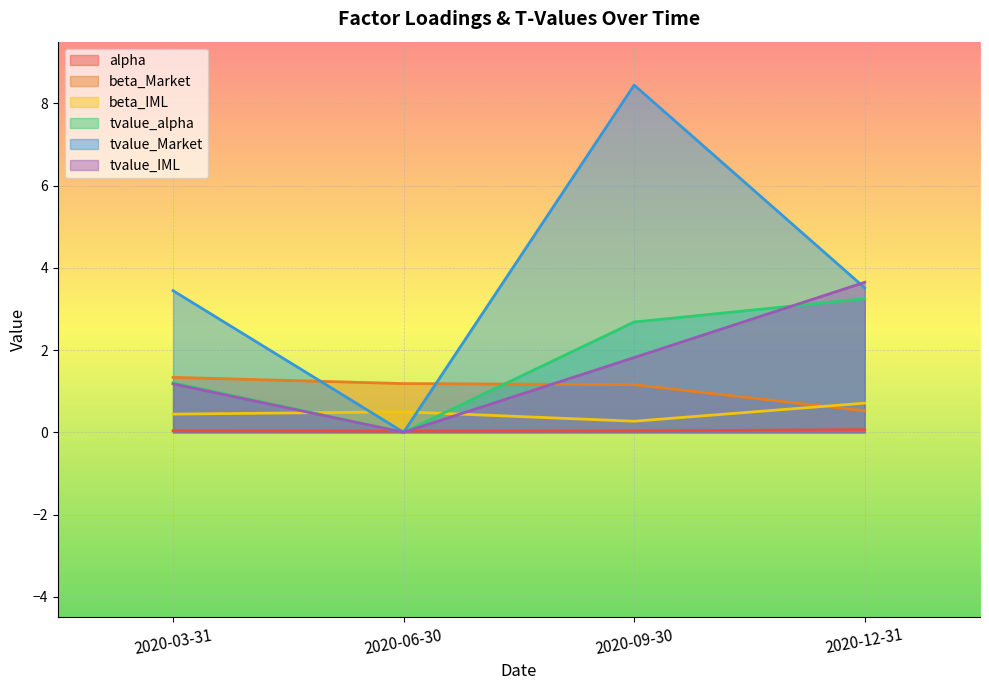

Reading right to left, what are all the values shown in this chart?

alpha: 2020-12-31=0.1	2020-09-30=0.0	2020-06-30=0.0	2020-03-31=0.0
beta_Market: 2020-12-31=0.5	2020-09-30=1.2	2020-06-30=1.2	2020-03-31=1.3
beta_IML: 2020-12-31=0.7	2020-09-30=0.3	2020-06-30=0.5	2020-03-31=0.4
tvalue_alpha: 2020-12-31=3.2	2020-09-30=2.7	2020-06-30=0.0	2020-03-31=1.2
tvalue_Market: 2020-12-31=3.5	2020-09-30=8.4	2020-06-30=0.0	2020-03-31=3.4
tvalue_IML: 2020-12-31=3.6	2020-09-30=1.8	2020-06-30=0.0	2020-03-31=1.2